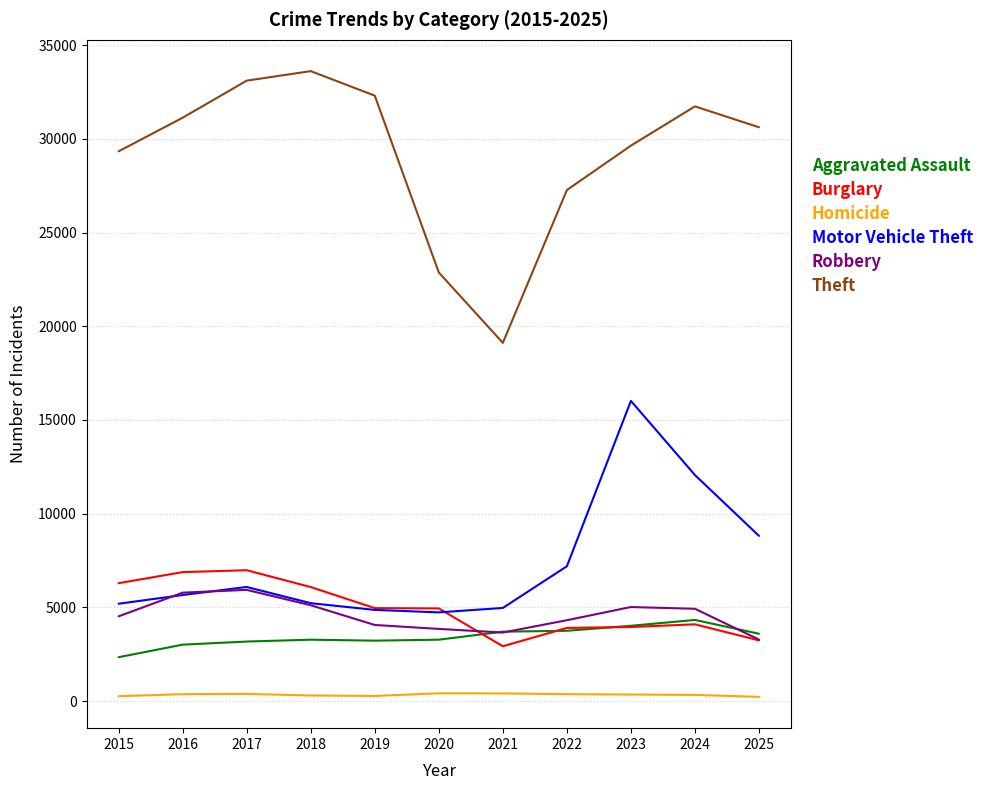

The Robbery series shows 3280 at 2025. True or false?

True